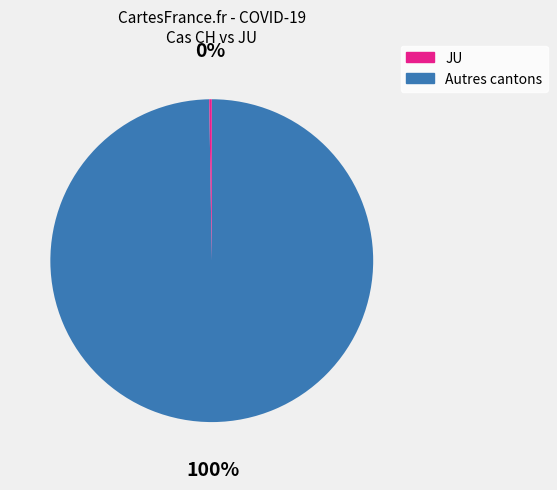

Is there a majority slice in this chart?

Yes